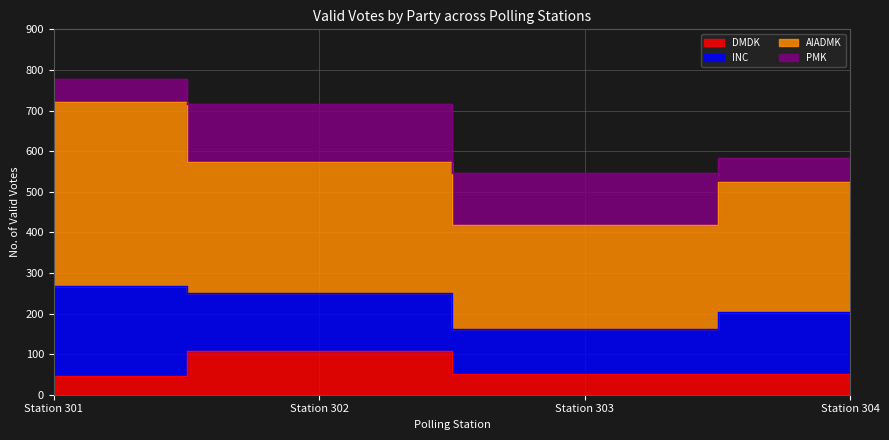

At which label is PMK closest to 101?

Station 303